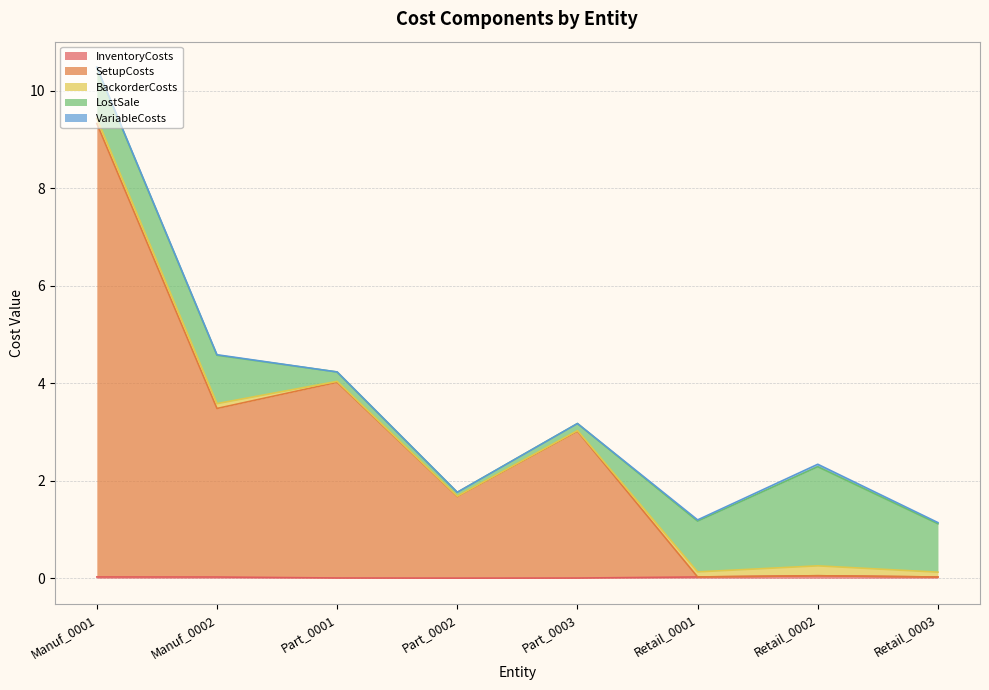

How many categories are shown in the chart?

8